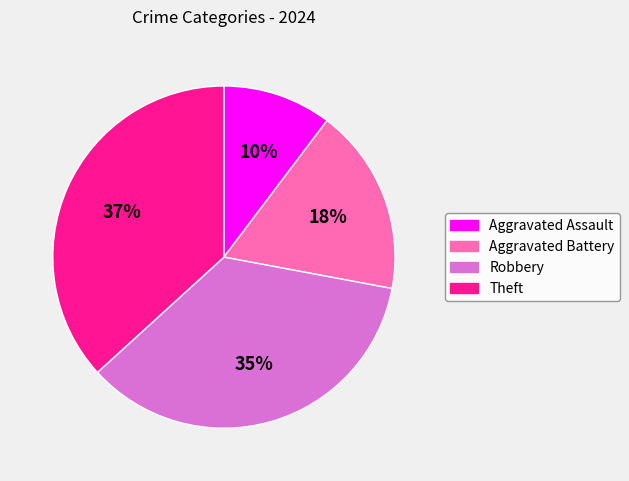

Combined, do Robbery and Aggravated Assault account for over 50%?

No